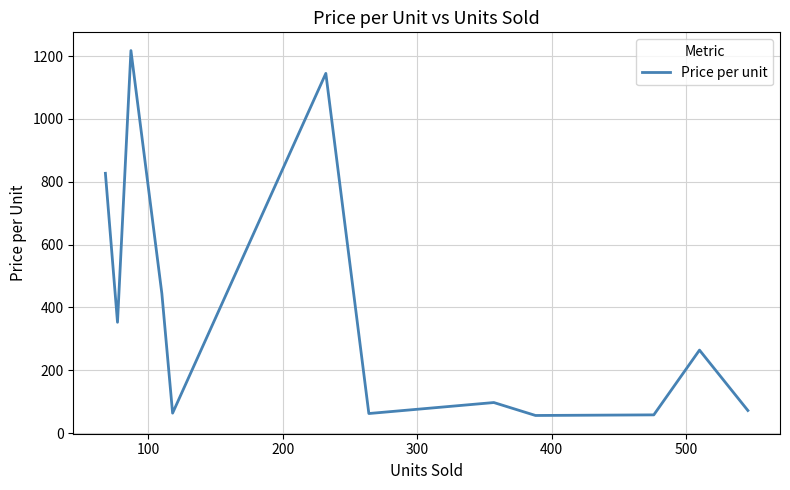

How many values are below 263?

6